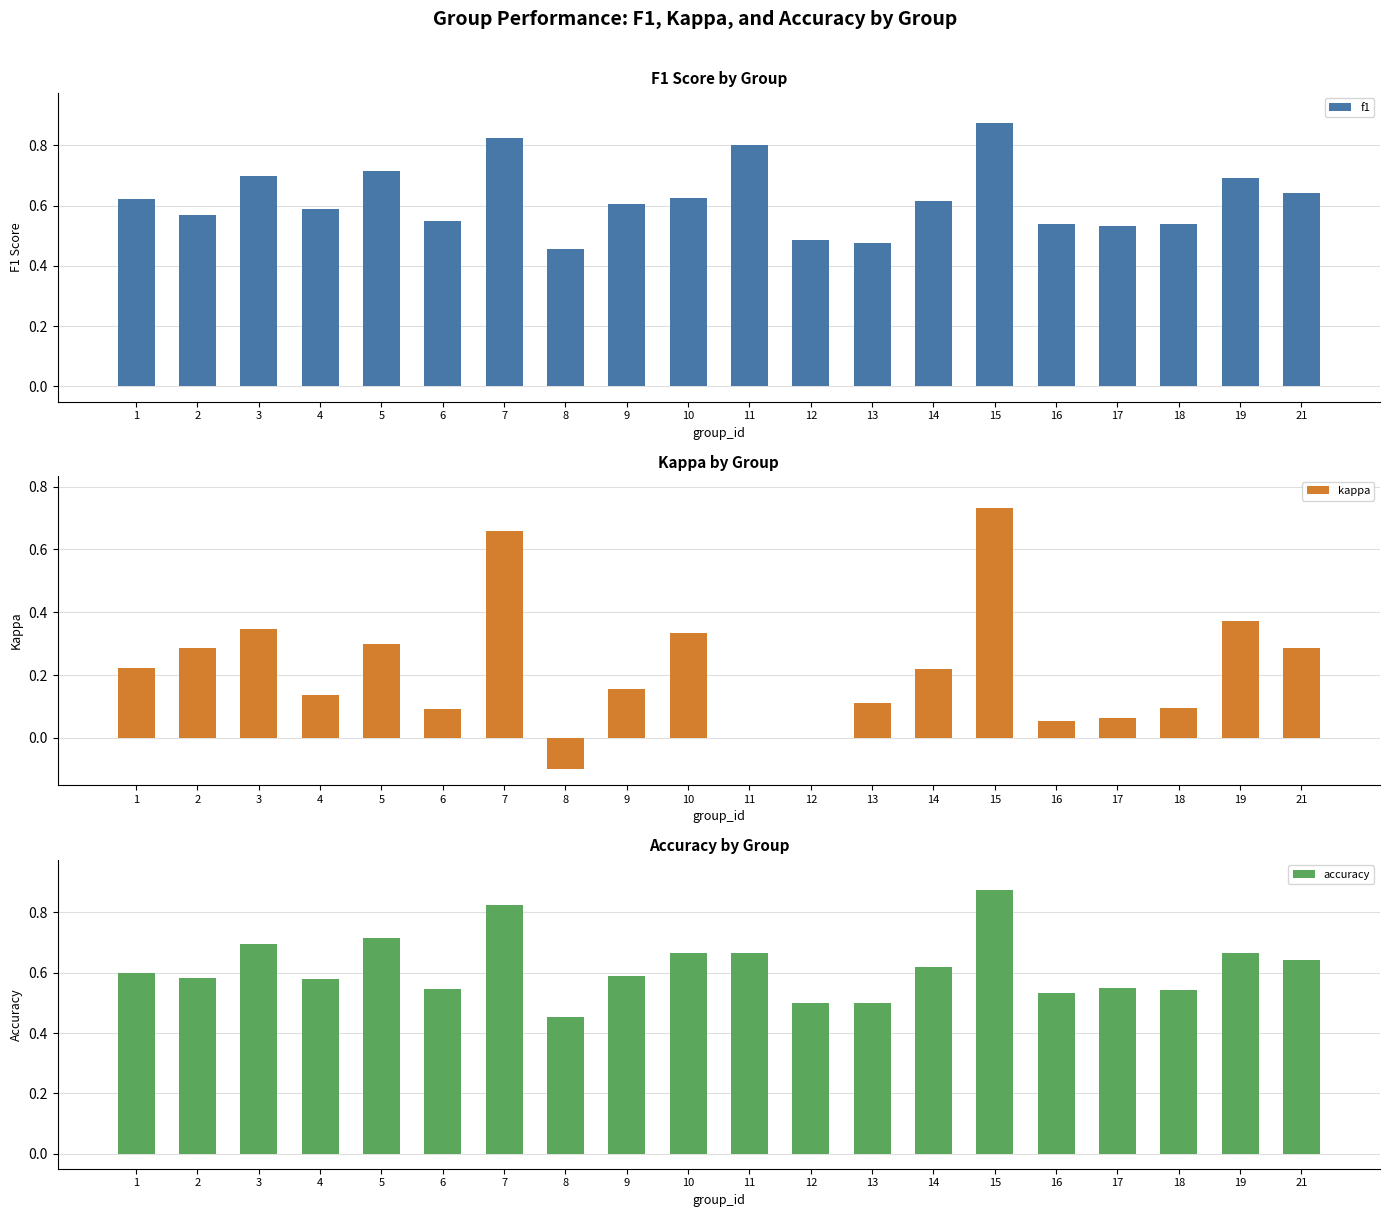

What is the minimum value for kappa?

-0.1